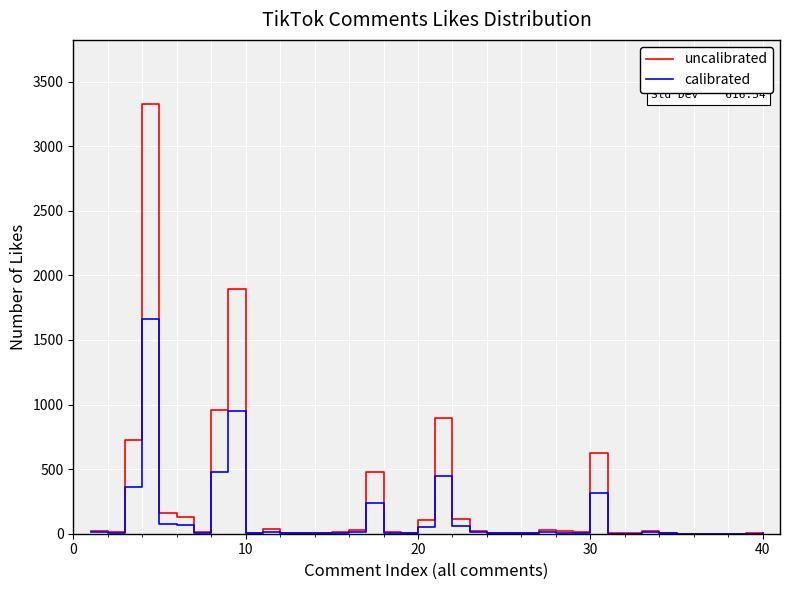

Which series has the widest spread of values?

uncalibrated